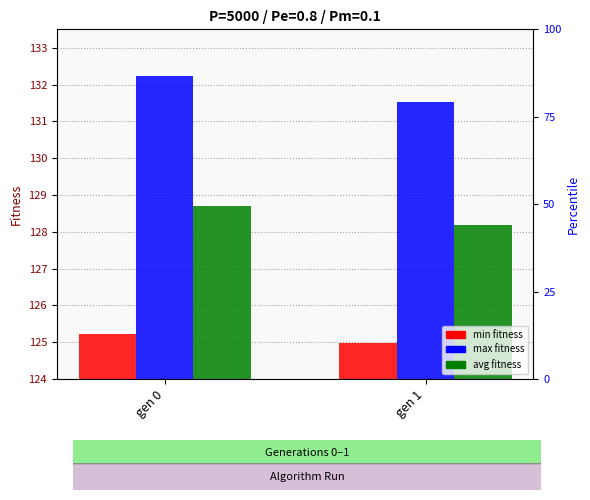

What is the sum of the min values at gen 1 and gen 0?

250.2